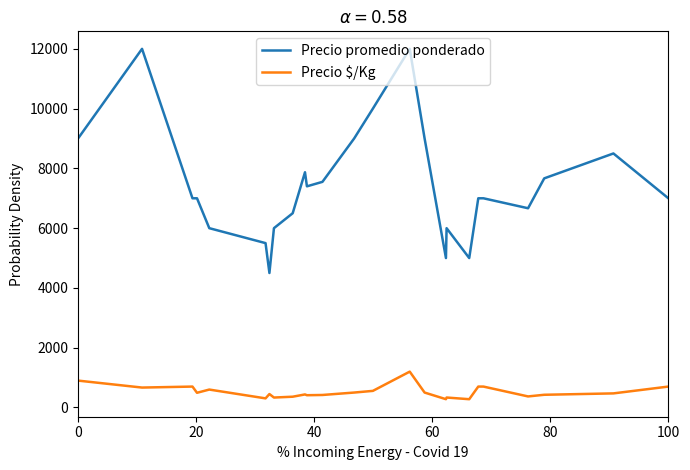

What is the sum of all Precio $/Kg values?

13088.8